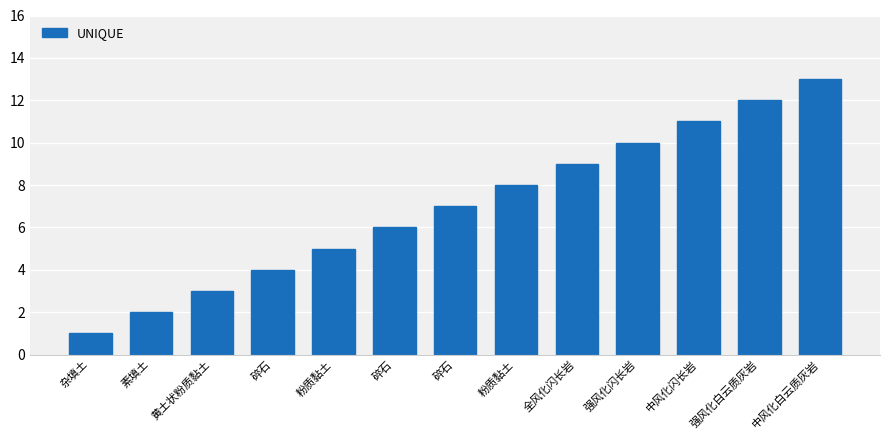

Reading left to right, extract all data points from this chart.

杂填土=1	素填土=2	黄土状粉质黏土=3	碎石=4	粉质黏土=5	碎石=6	碎石=7	粉质黏土=8	全风化闪长岩=9	强风化闪长岩=10	中风化闪长岩=11	强风化白云质灰岩=12	中风化白云质灰岩=13